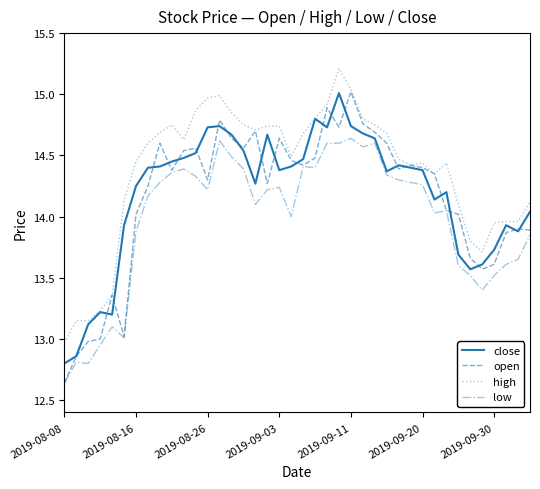

Which series has the largest range (max minus min)?

open